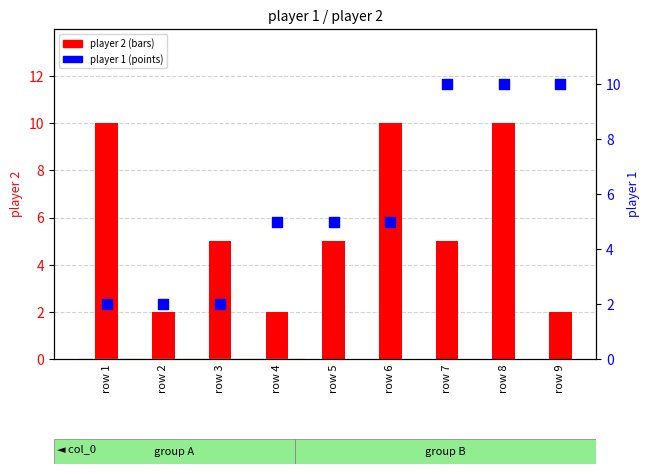

What are all the series names shown in the legend?

player 2, player 1